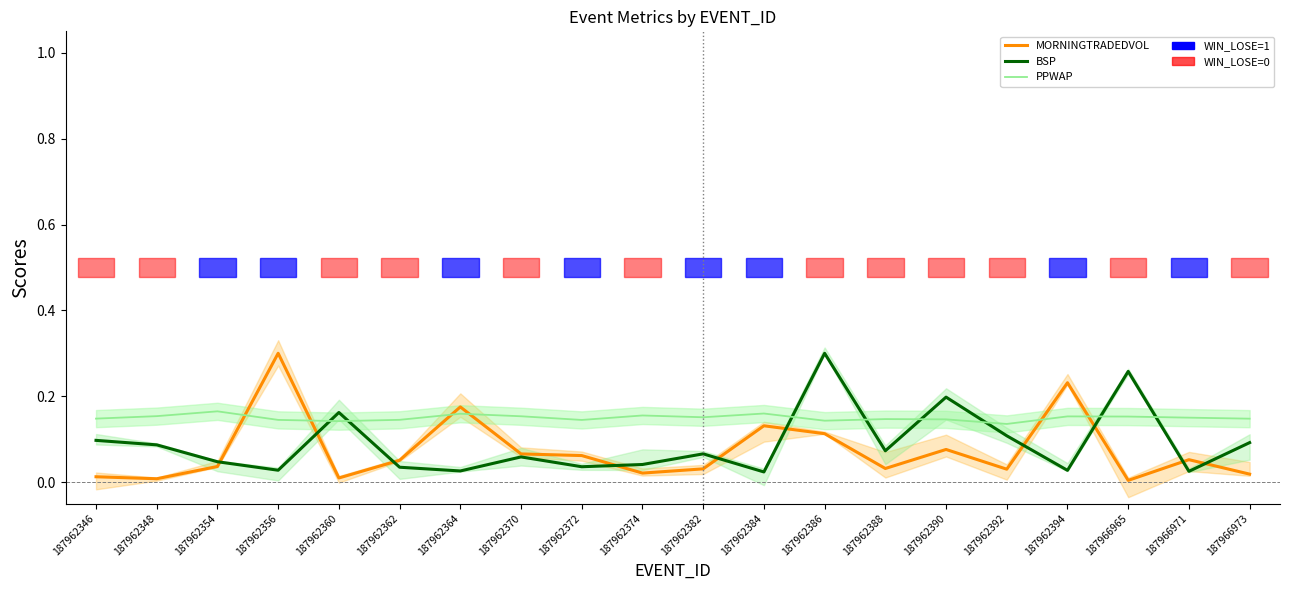

Rank the series by their average value, from lowest to highest.

MORNINGTRADEDVOL, BSP, PPWAP